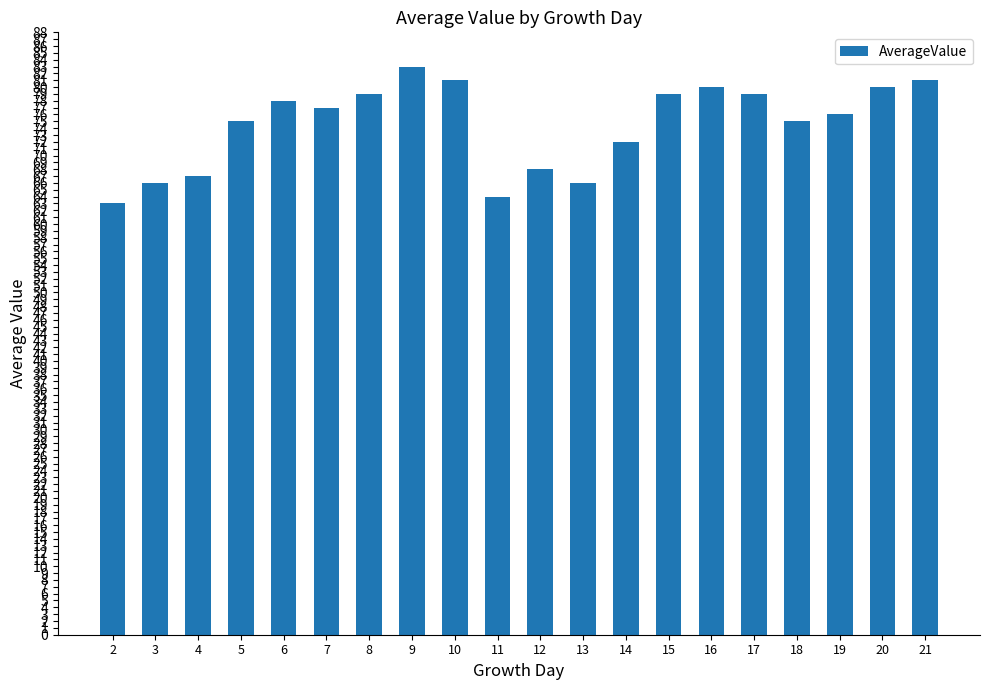

How many data points are less than 77?

10